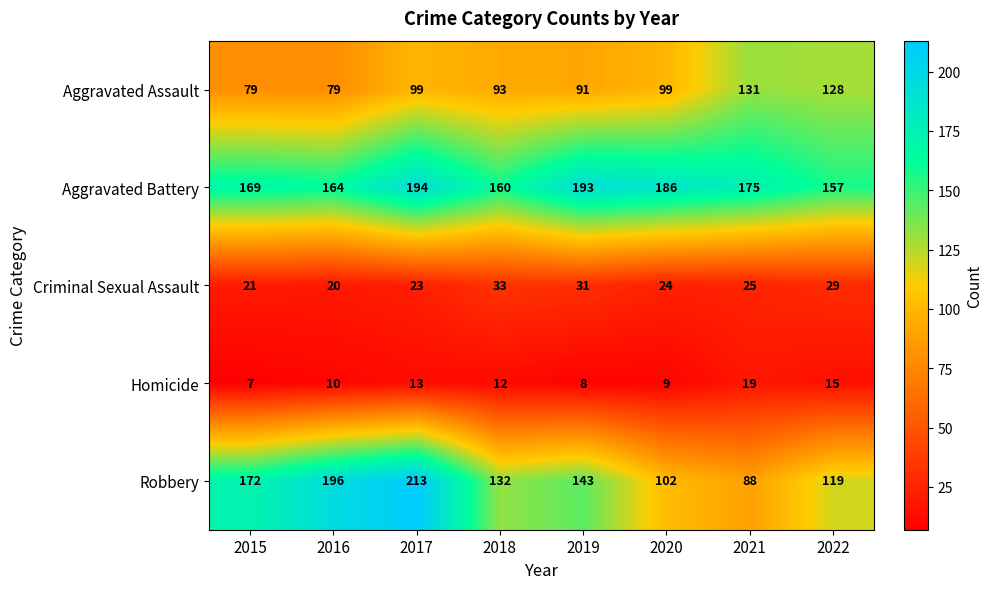

True or false: Robbery has a value of 55 at 2017.

False